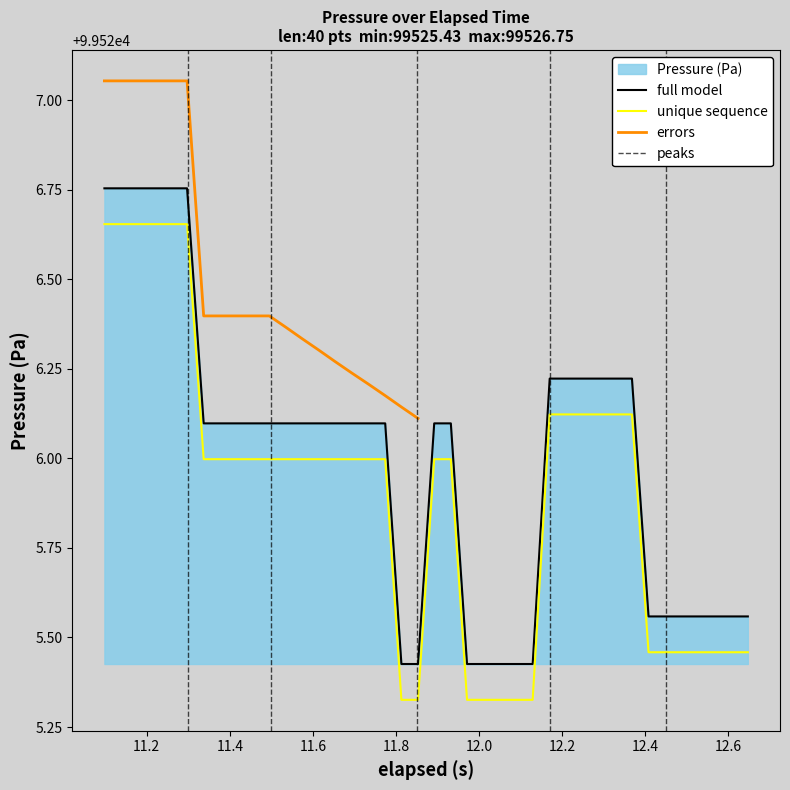

What is the change in value from 11.297 to 12.565999999999999?

-1.2